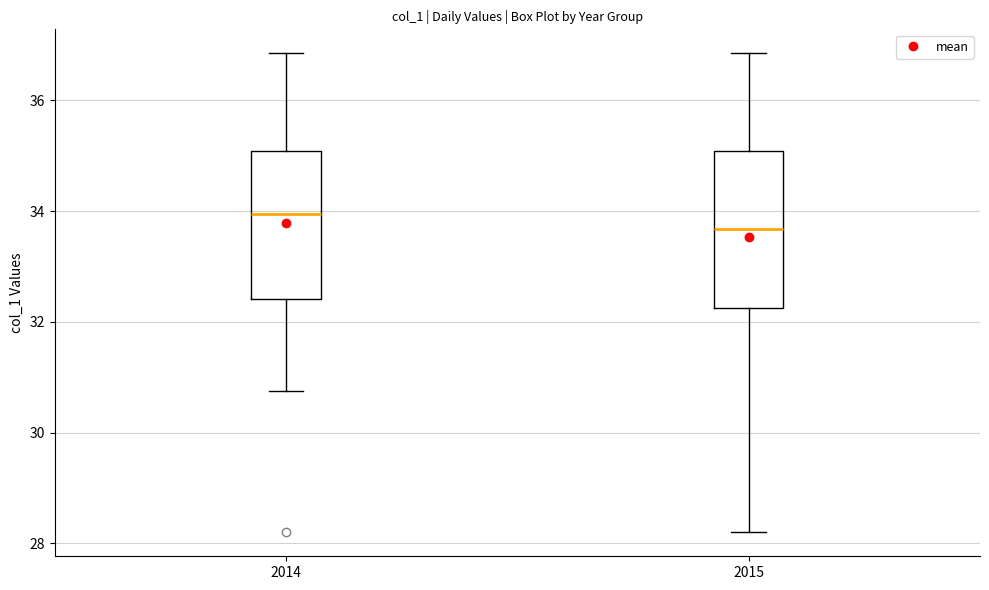

Reading left to right, transcribe this box plot: for each box, give where its median line is, the range the box spans, and where its two whiskers end, as read against the y-axis. The values are not printed on the chart, so give them approximately, as read against the axis.

2014: median 34.0, box 32.4 to 35.0, whiskers 30.8 to 36.8
2015: median 33.6, box 32.2 to 35.0, whiskers 28.2 to 36.8